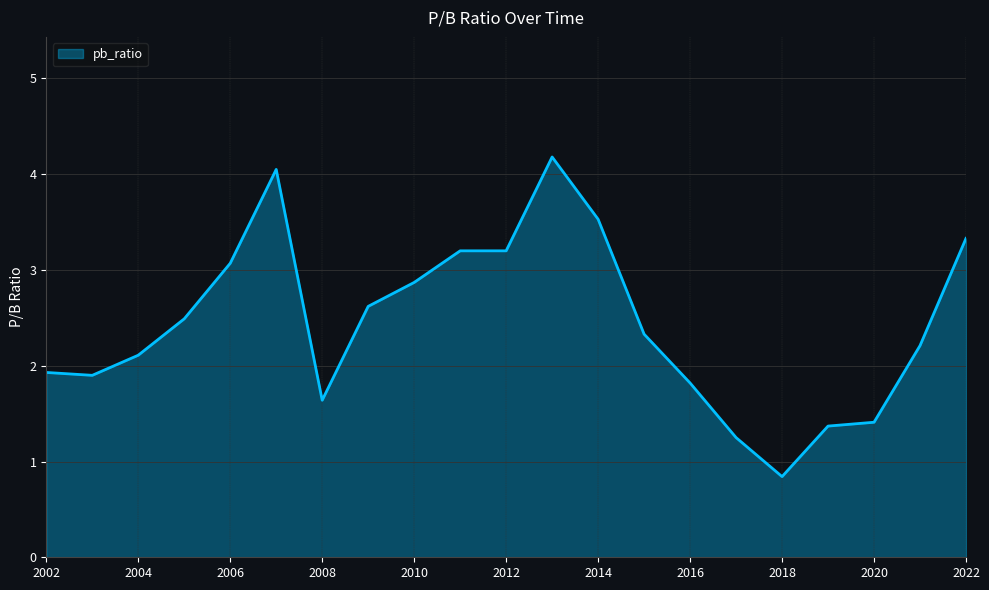

How many distinct data groups are displayed?

1